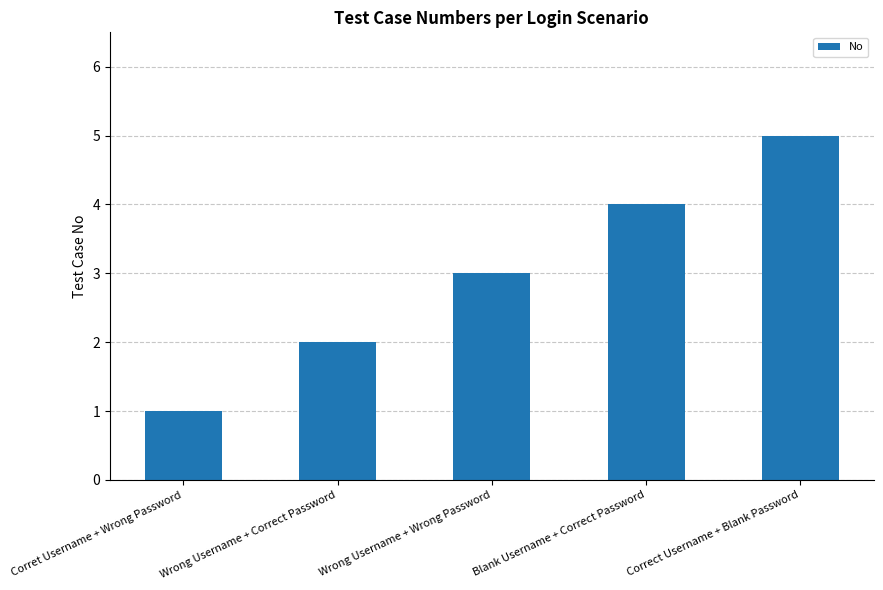

What position from the left is Wrong Username + Wrong Password?

3